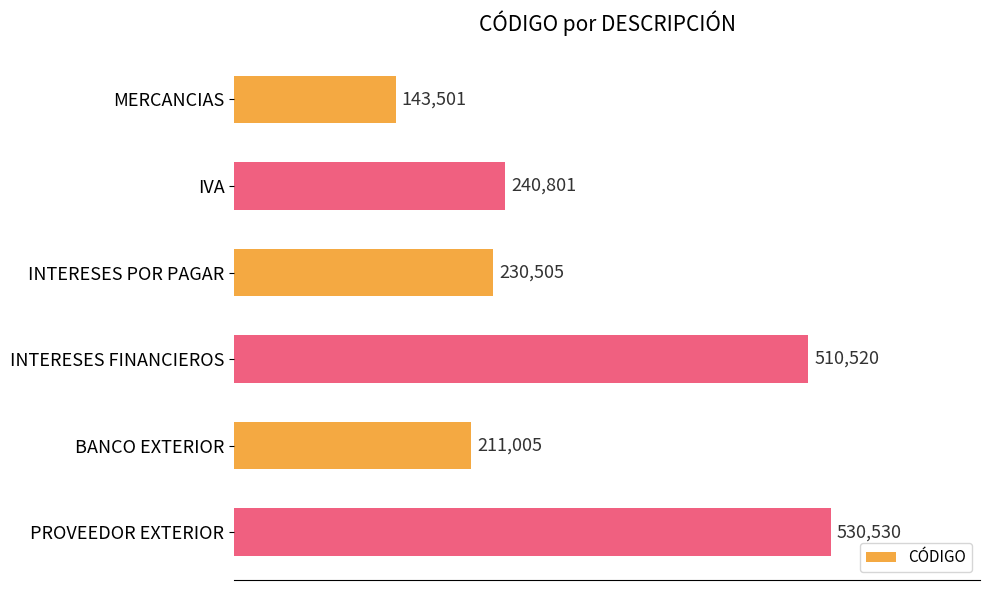

How many bars are there in total?

6